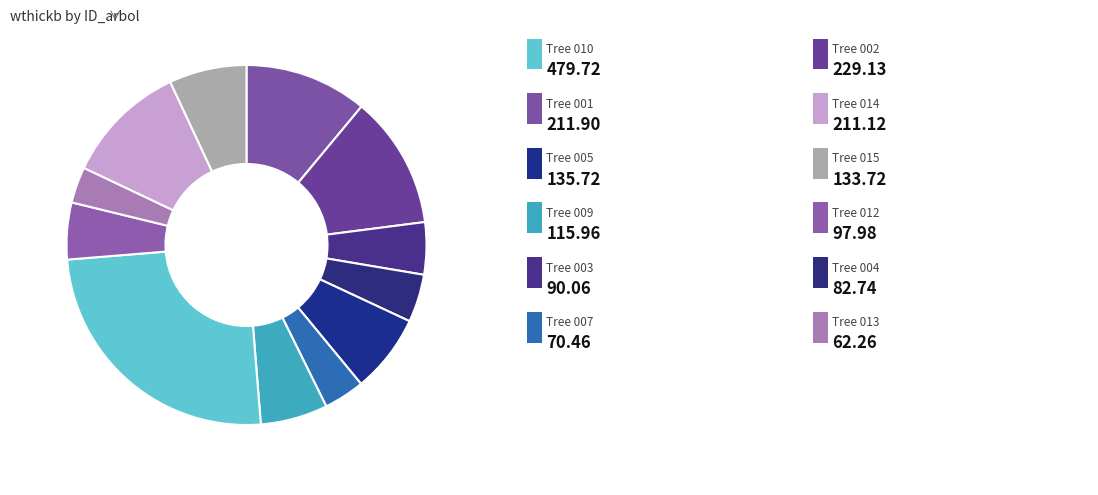

Is there any slice that represents more than half of the pie?

No